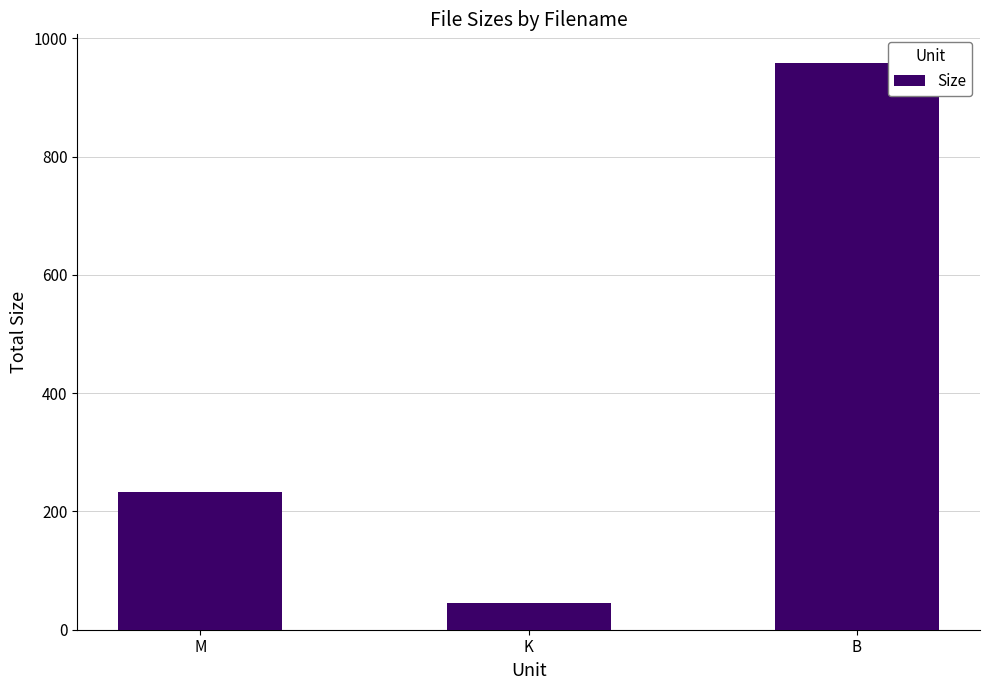

What is the average value?

412.3